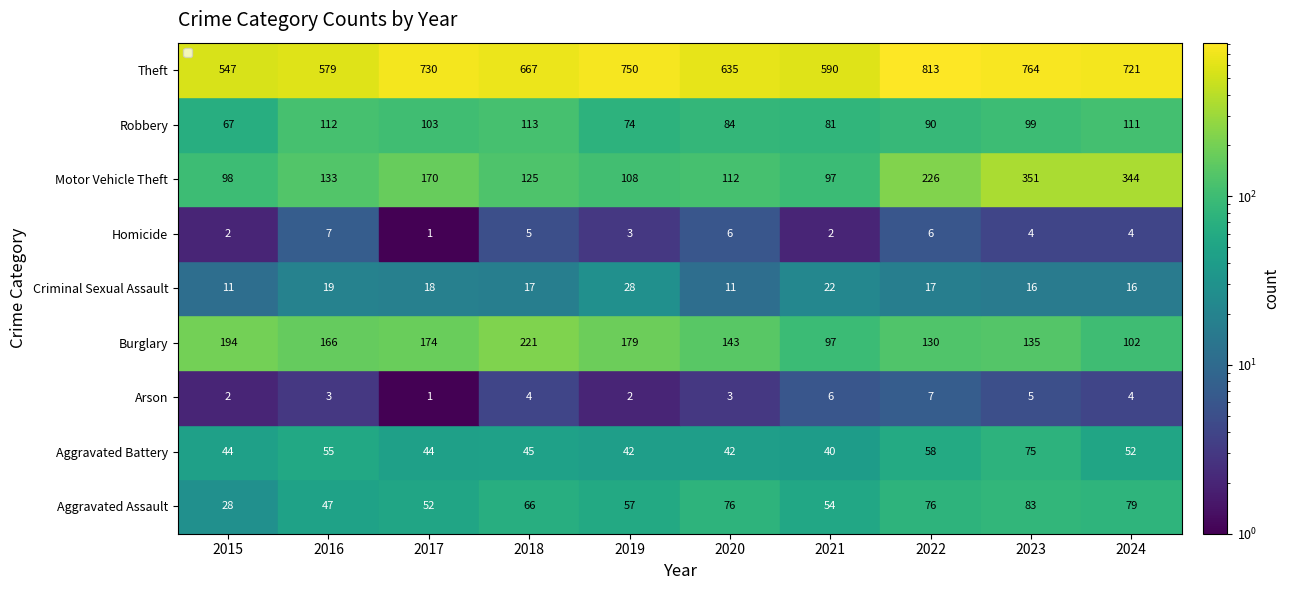

What is the maximum value for Theft?

813